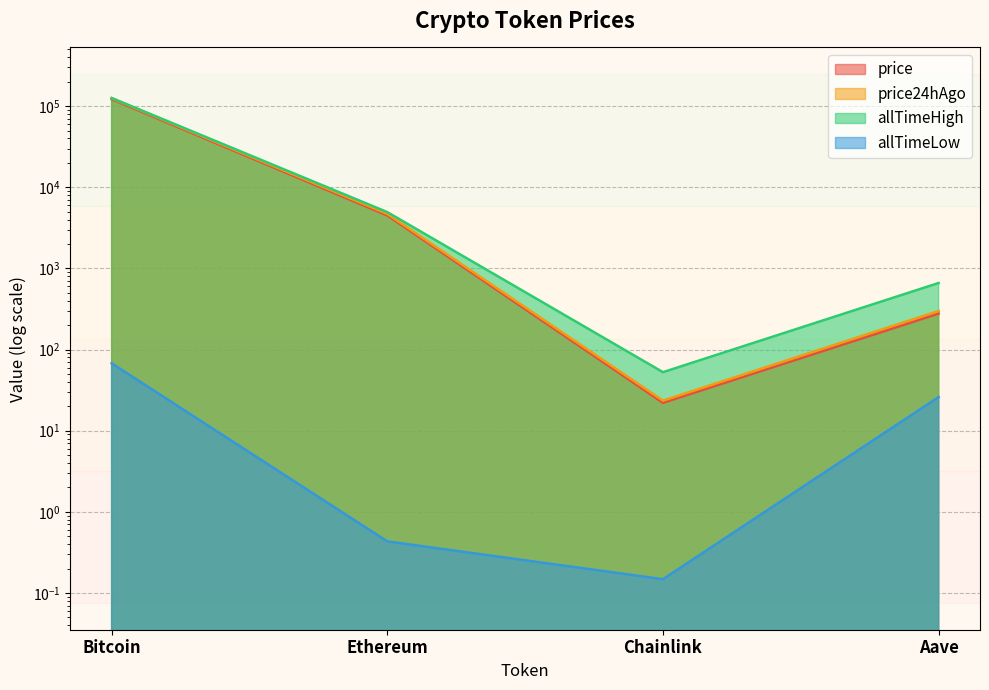

How many values in the price24hAgo series exceed 4699?

2